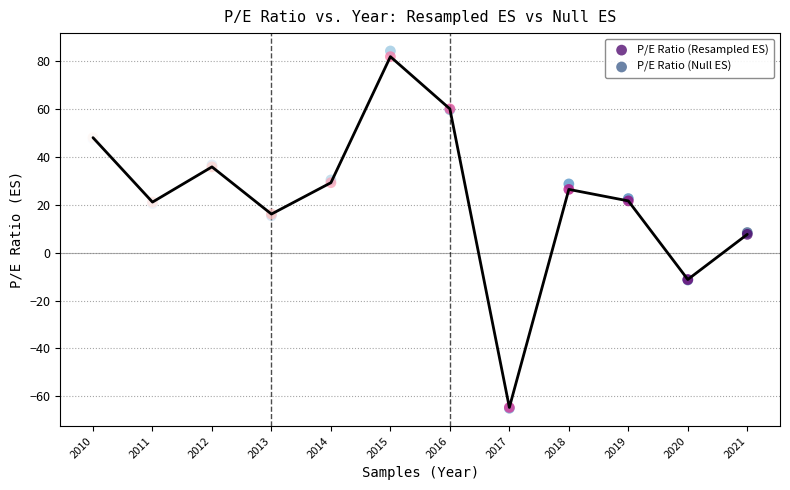

What are all the series names shown in the legend?

P/E Ratio (Resampled ES), P/E Ratio (Null ES)